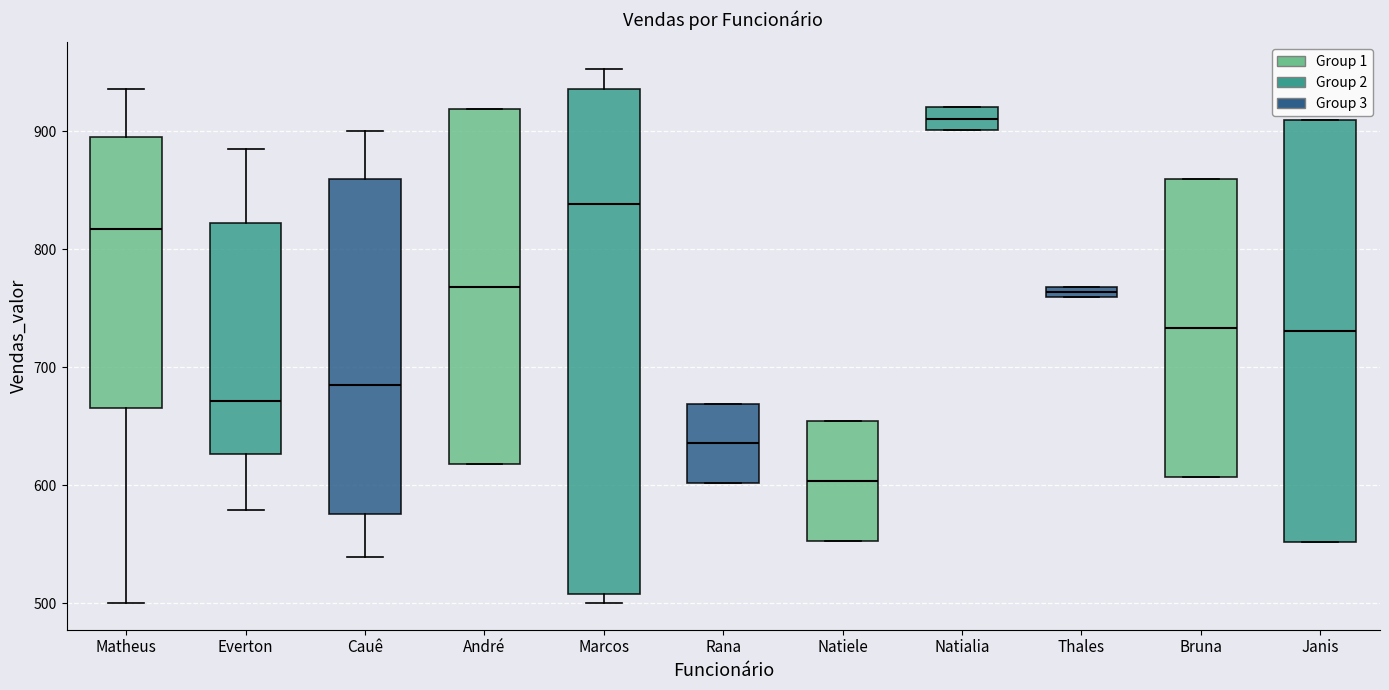

Where does the upper whisker of the box for Everton end on the y-axis? The values are not printed on the chart, so give them approximately, as read against the axis.

890